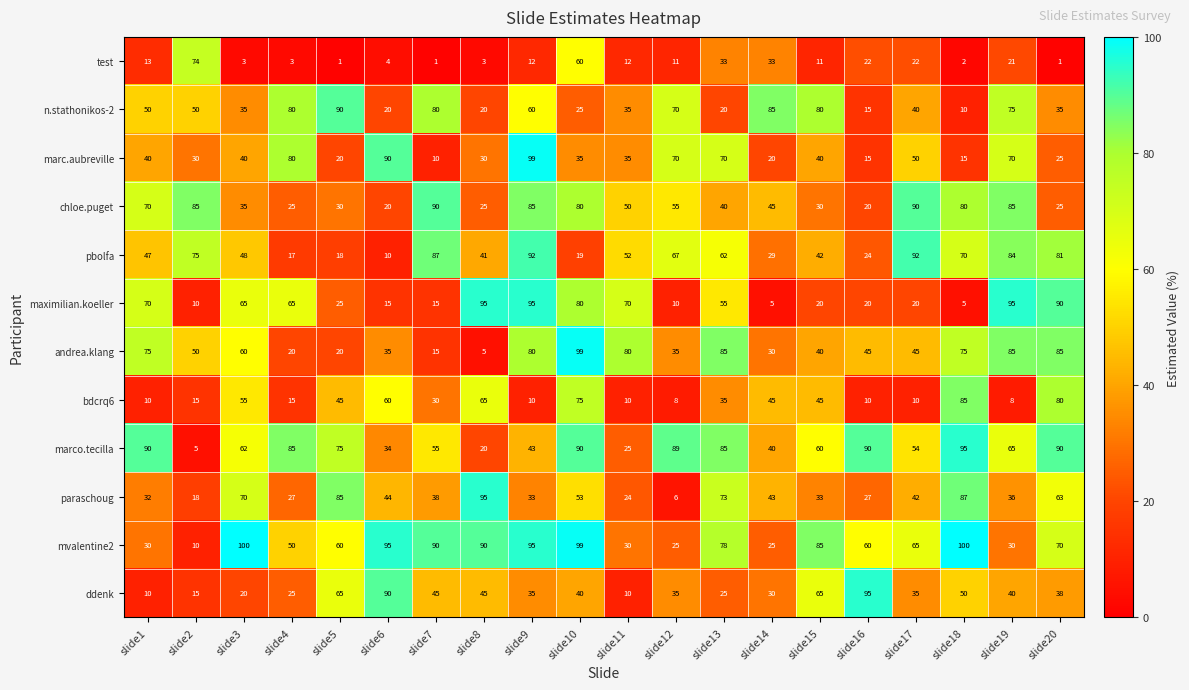

What is the difference between the chloe.puget values at slide14 and slide17?

45